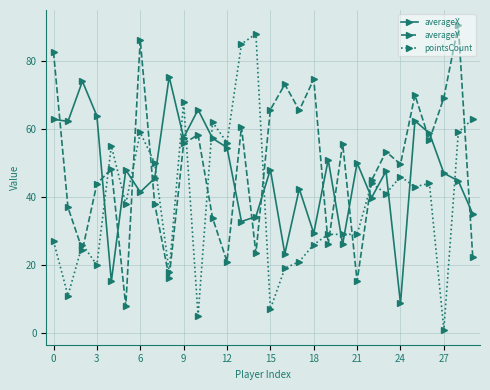

After their last crossing, which series has the higher values: averageY or averageX?

averageX